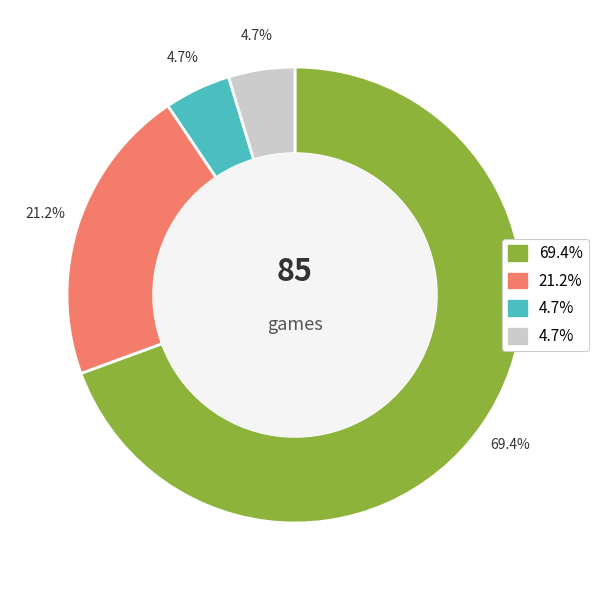

Is there any slice that represents more than half of the pie?

Yes